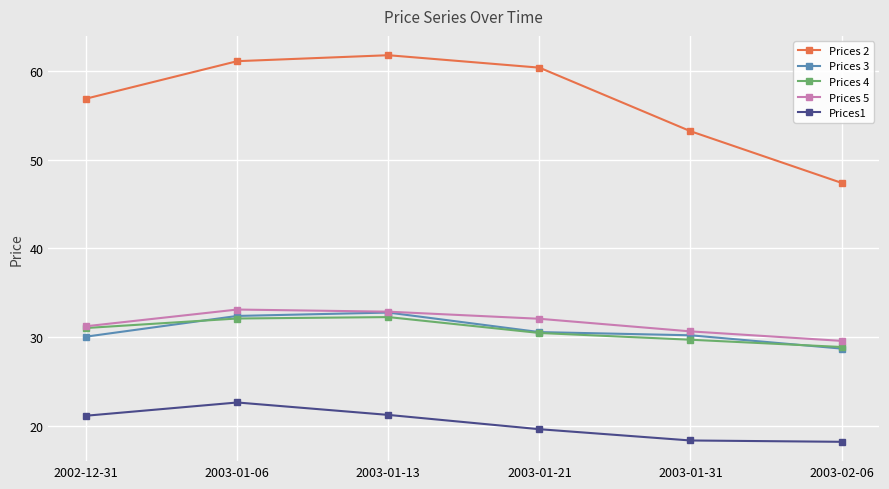

At how many categories does at least one series exceed 51?

5